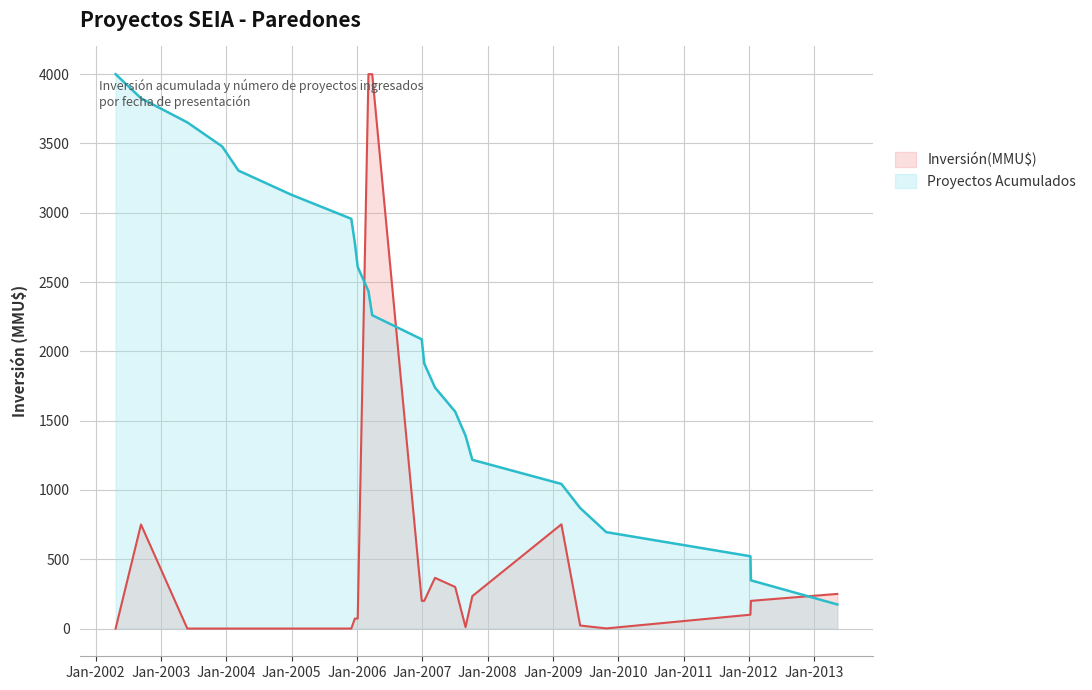

What position from the right is 27/03/2006?

11